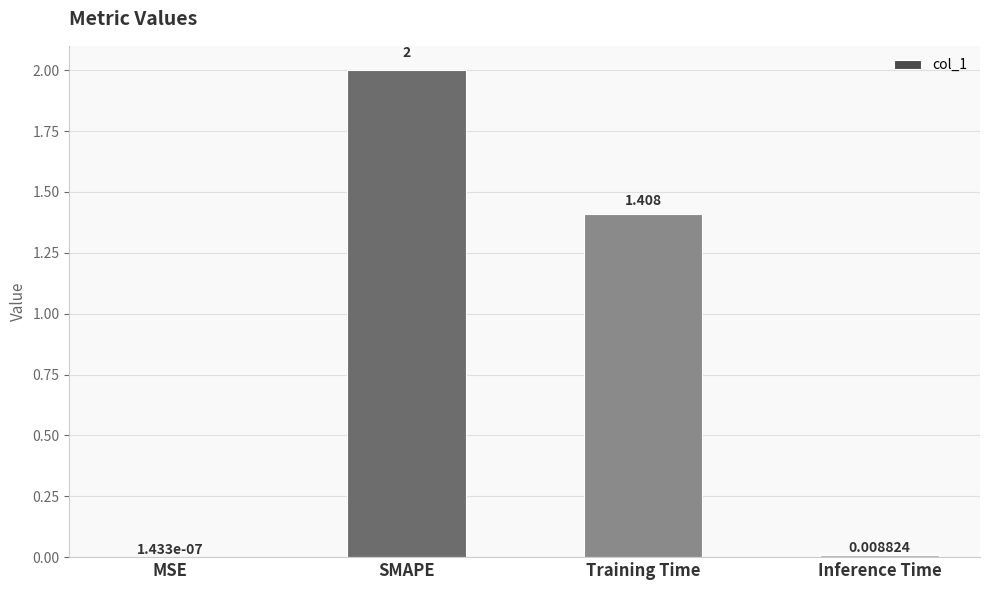

Which category has the highest value across all series?

SMAPE